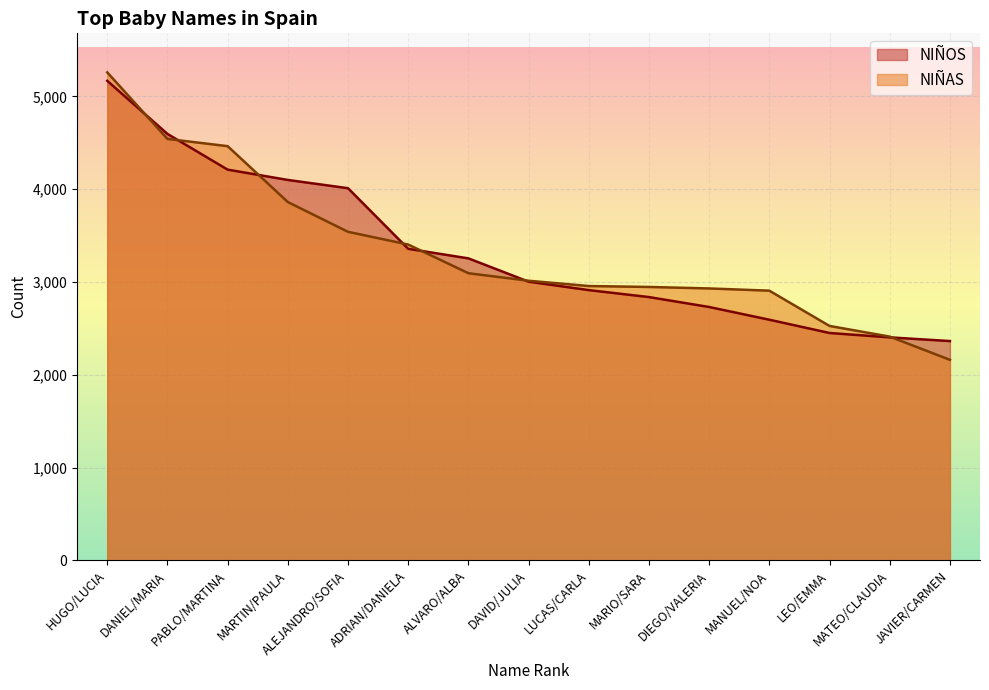

True or false: NIÑAS has a value of 2017 at LUCAS/CARLA.

False